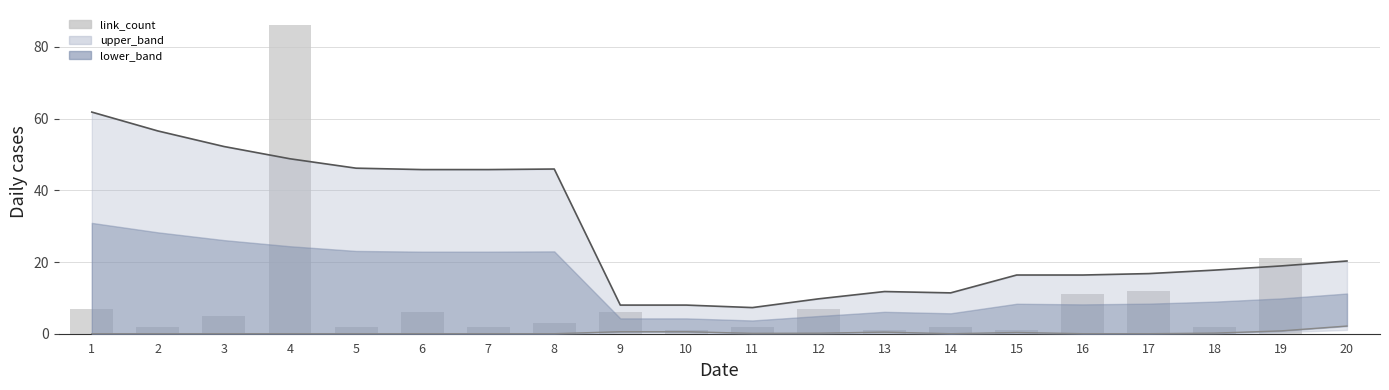

What is the sum of all link_count values?

179.0